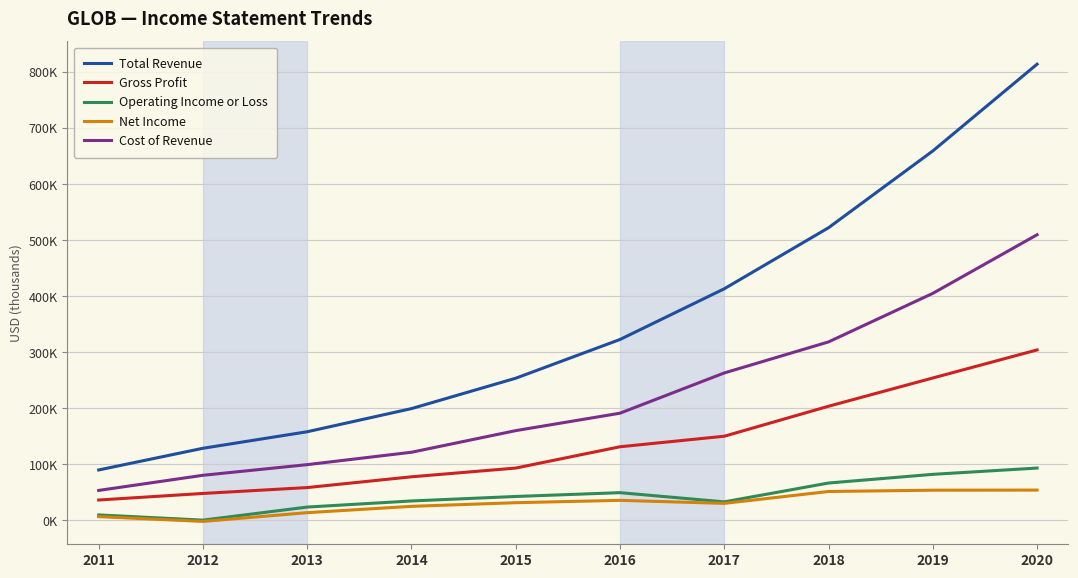

Does the chart have visible grid lines?

Yes